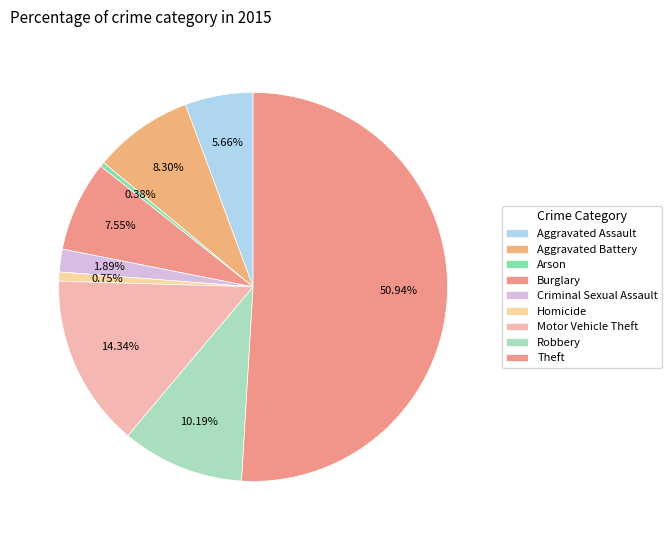

Count the number of slices in the pie.

9